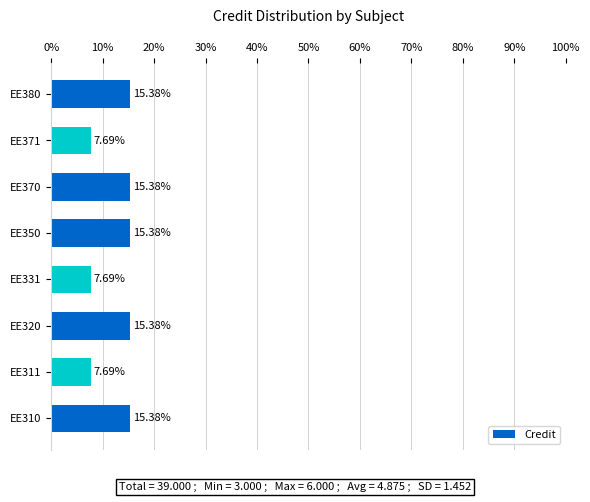

How many values are below 15?

3